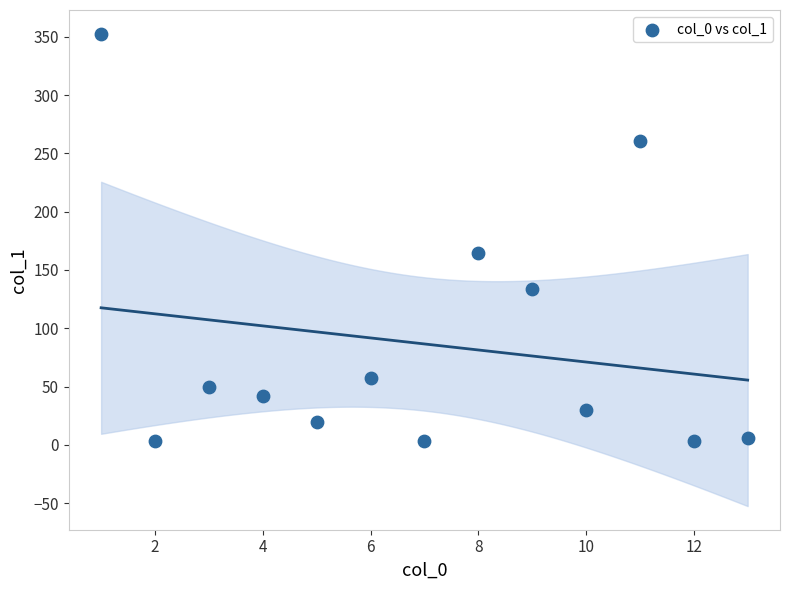

What is the range of Y values (max minus min)?

349.7